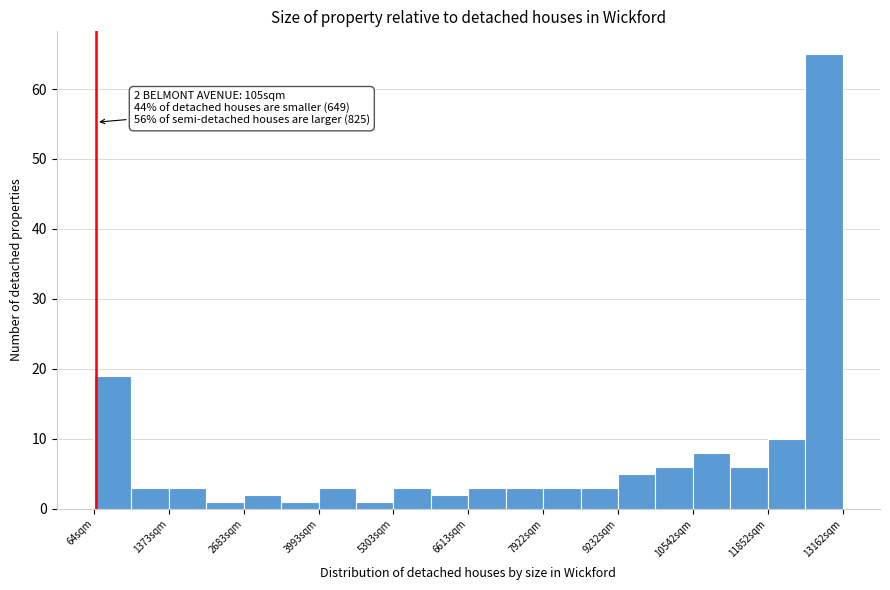

Around what value on the x-axis is the tallest bar? Give the approximate position of its centre, as read against the axis.

12800